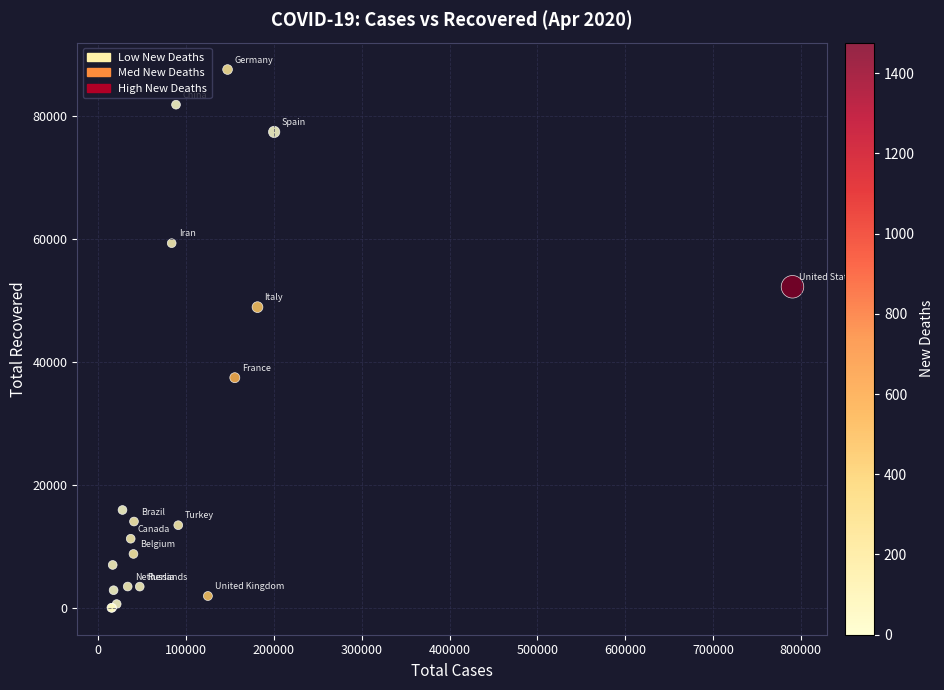

What Y value in the scatter plot is closest to 43750?

48877